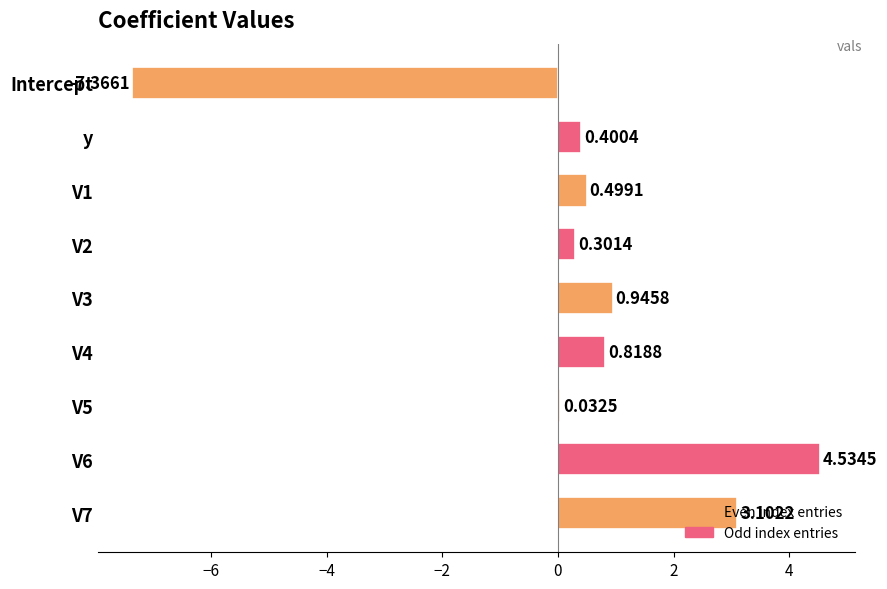

What is the change in value from V3 to V7?

+2.2